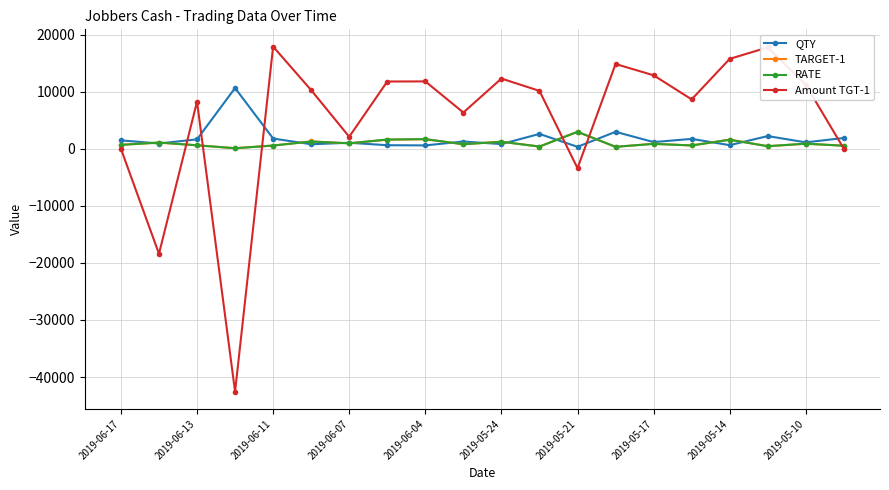

What is the highest value of the QTY series?

10640.0